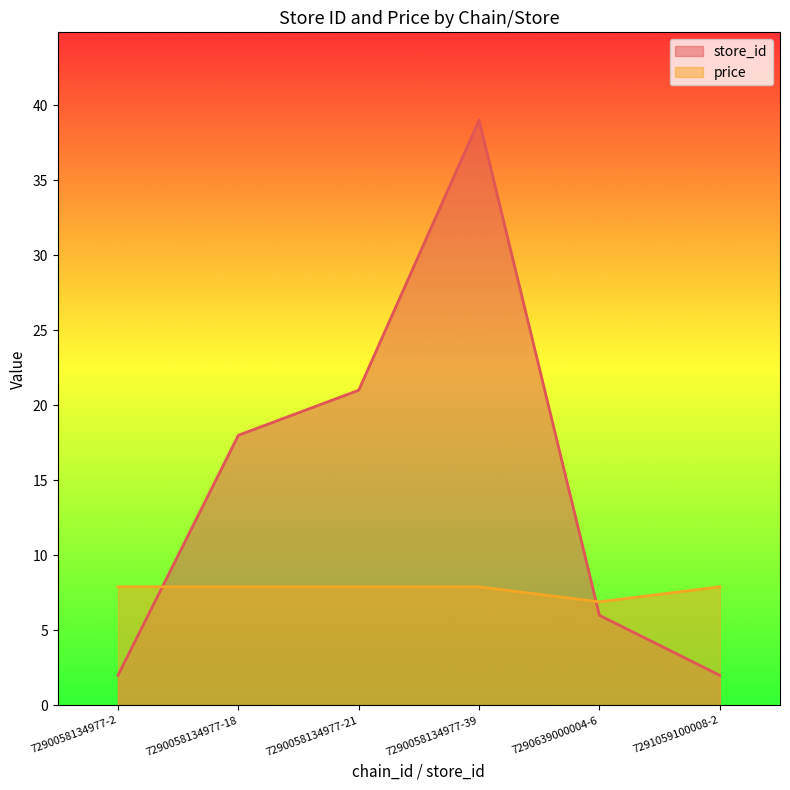

What is the maximum value for store_id?

39.0